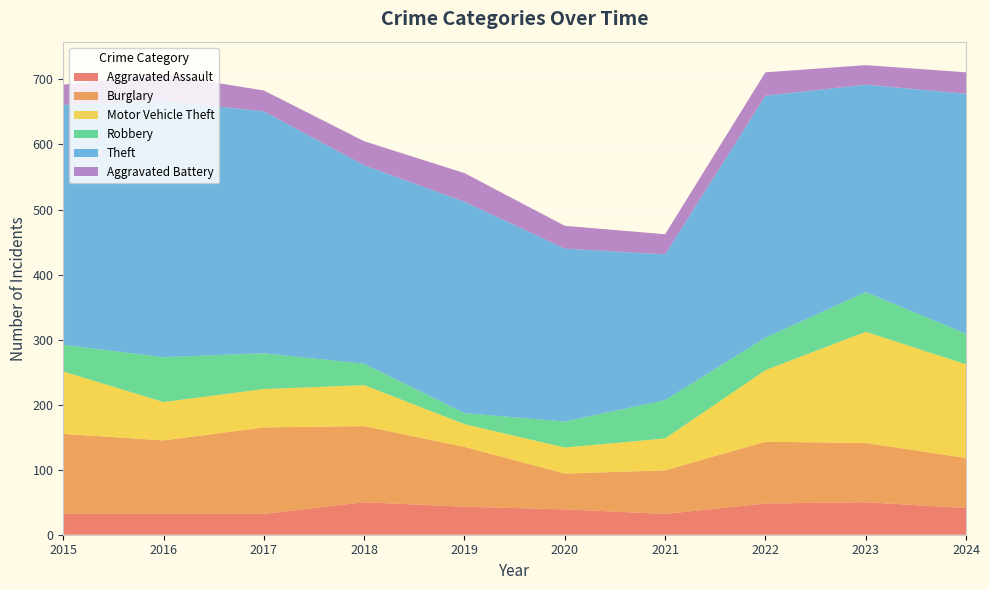

Reading left to right, list all the values displayed in this chart.

Aggravated Assault: 2015=32	2016=32	2017=32	2018=50	2019=43	2020=39	2021=32	2022=48	2023=50	2024=41
Burglary: 2015=123	2016=113	2017=133	2018=117	2019=92	2020=55	2021=67	2022=95	2023=91	2024=77
Motor Vehicle Theft: 2015=96	2016=59	2017=59	2018=63	2019=35	2020=40	2021=49	2022=110	2023=171	2024=144
Robbery: 2015=41	2016=69	2017=55	2018=33	2019=17	2020=40	2021=59	2022=50	2023=61	2024=47
Theft: 2015=369	2016=394	2017=372	2018=305	2019=325	2020=266	2021=224	2022=372	2023=319	2024=369
Aggravated Battery: 2015=31	2016=41	2017=32	2018=37	2019=44	2020=35	2021=31	2022=36	2023=30	2024=33